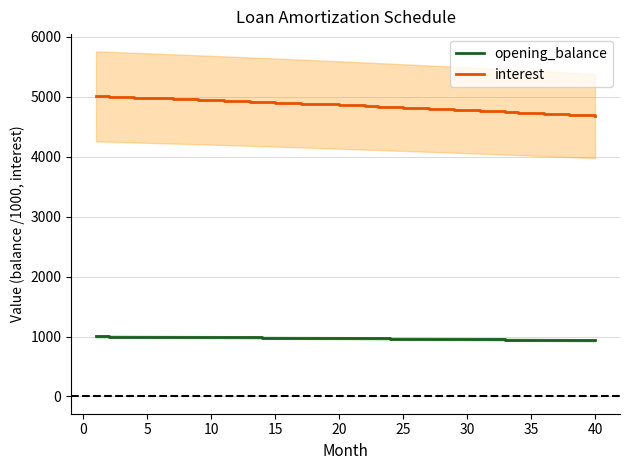

What is the minimum value for opening_balance?

935.3